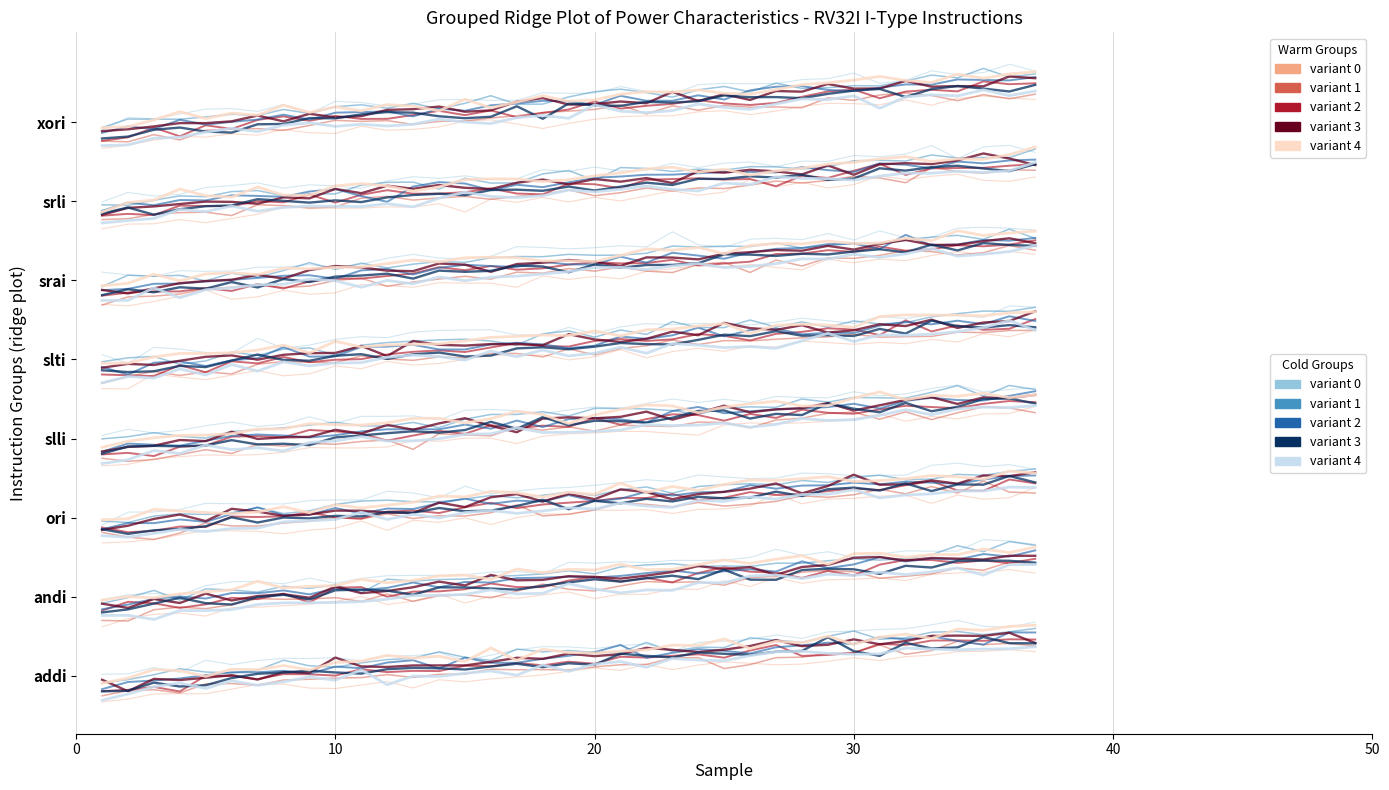

What is the sum of all variant 4 values?

0.2